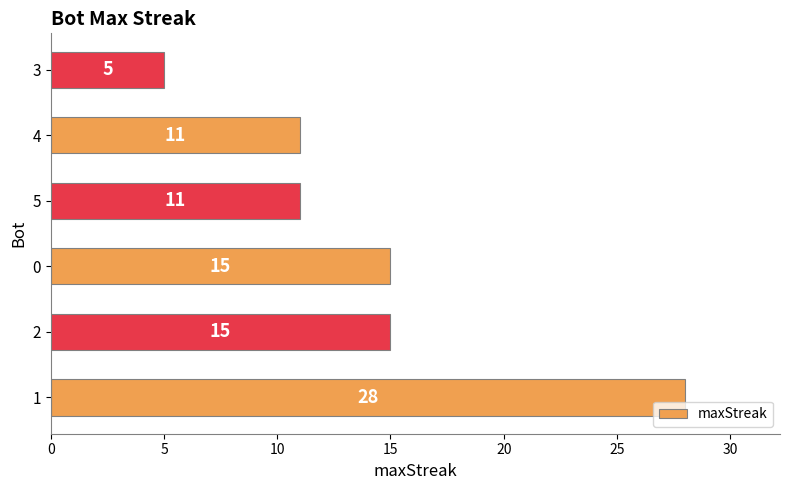

The chart shows a value of 15 at 5. True or false?

False